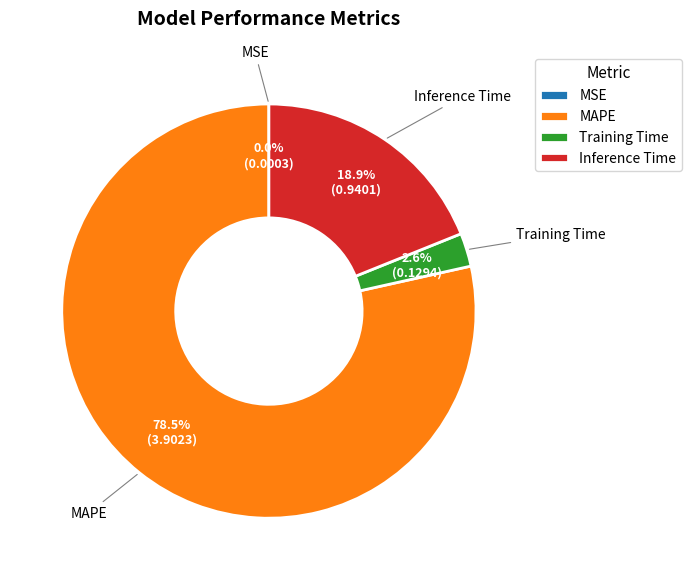

What is the largest slice in the pie chart?

MAPE